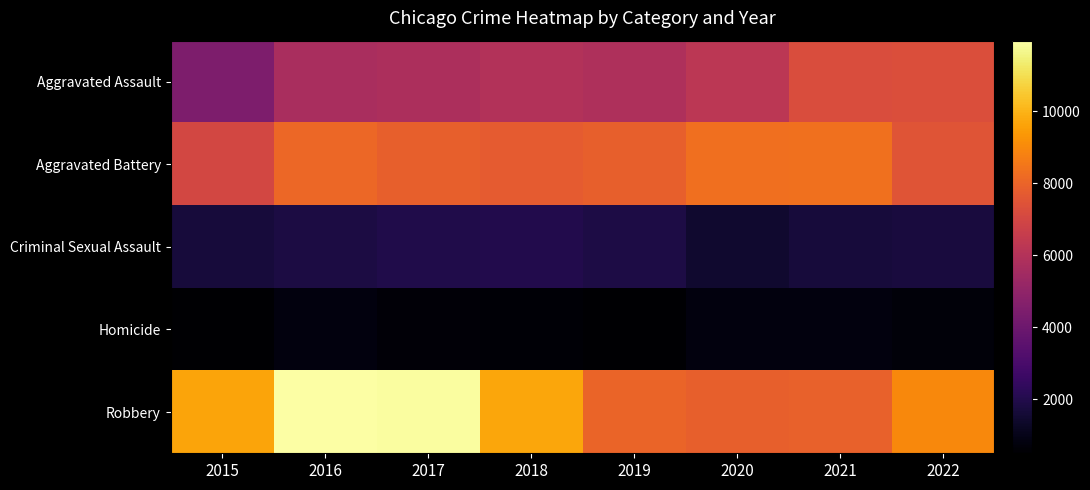

How many categories are shown in the chart?

8